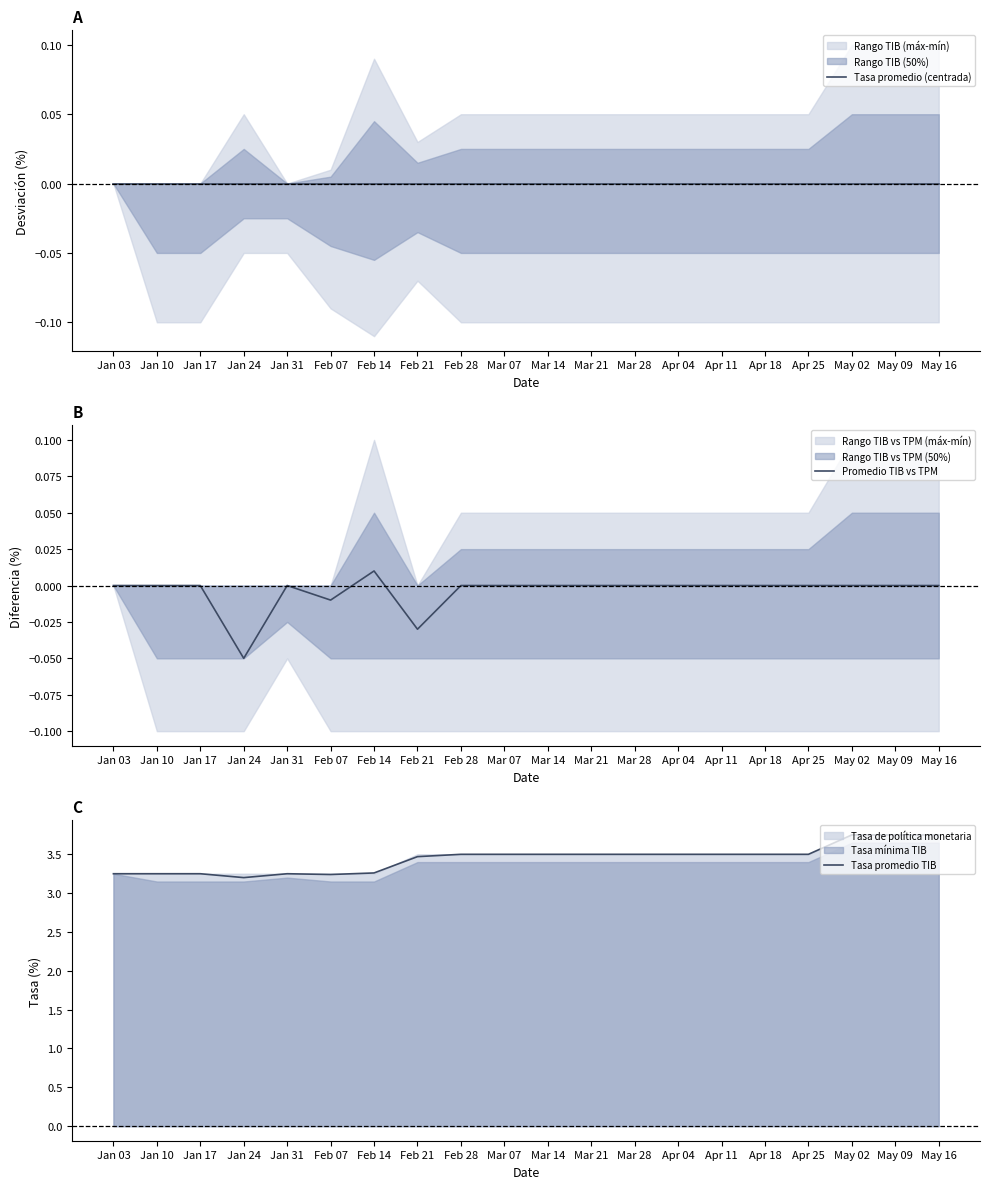

Which series changed the most between Jan 10 and Mar 14?

Tasa promedio TIB